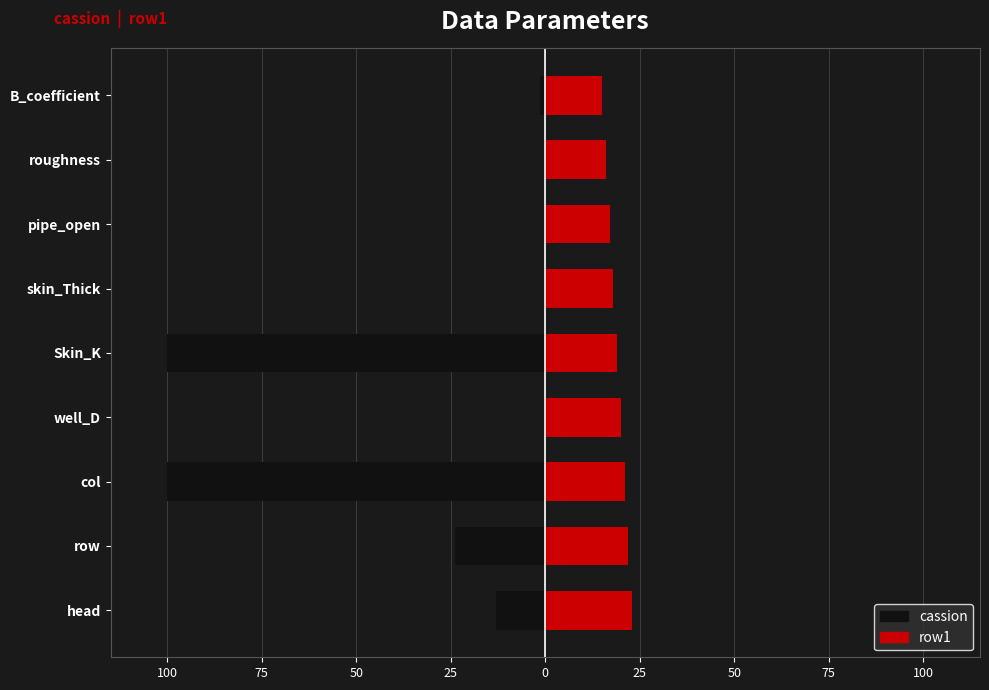

How many data points in cassion are above -1?

4